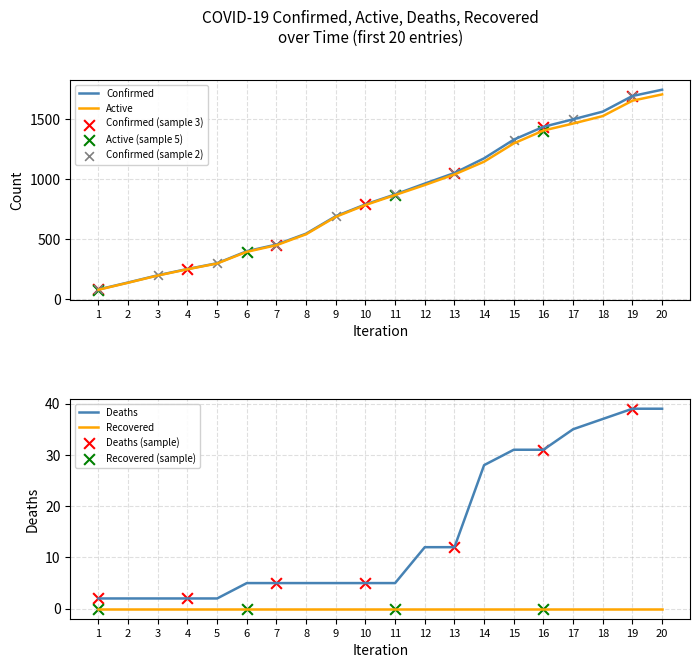

Which series contains the highest Y value?

Confirmed